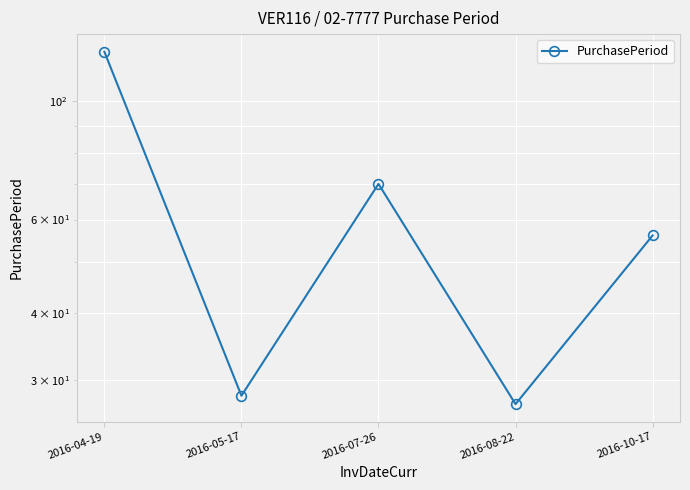

Which category has the lowest value across all series?

2016-08-22